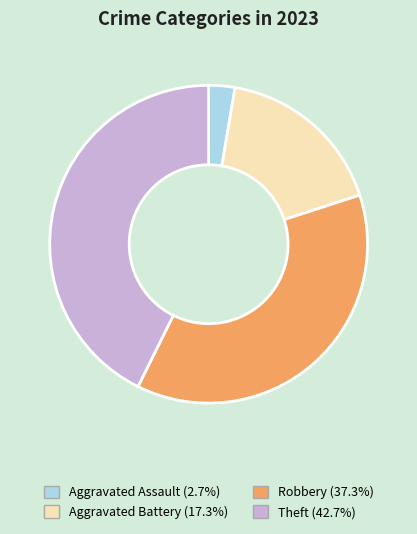

How many segments does this pie chart have?

4